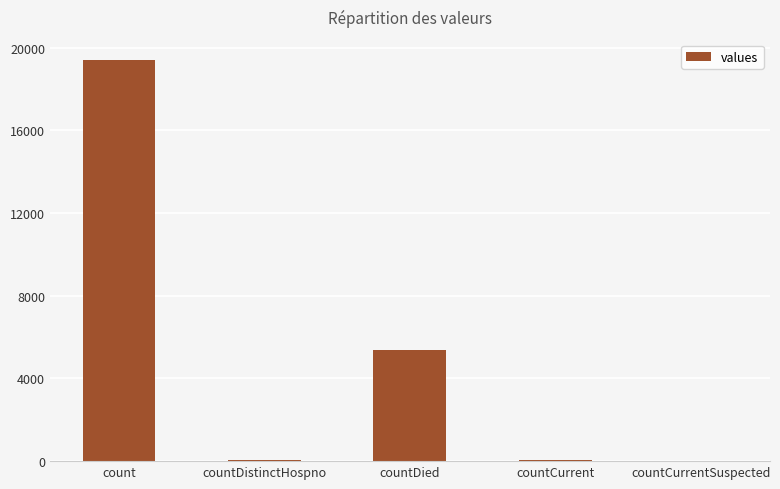

At which label is the value closest to 9710?

countDied